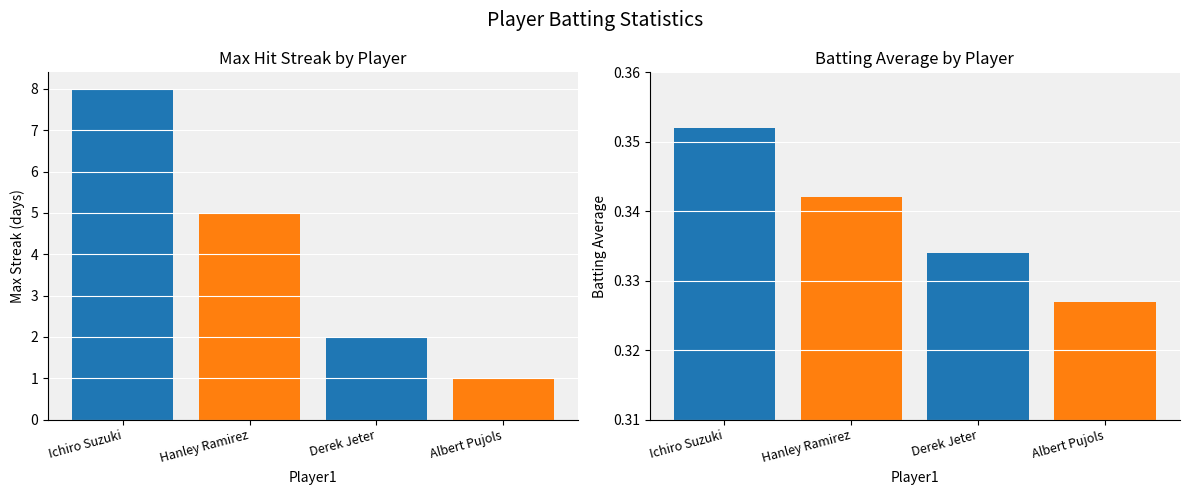

Count the Batting Average values in the range 0 to 1.

4